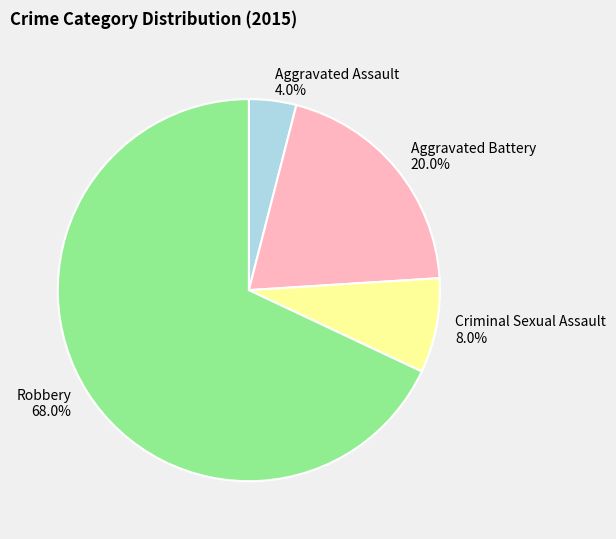

What portion of the pie excludes Criminal Sexual Assault?

92.0%